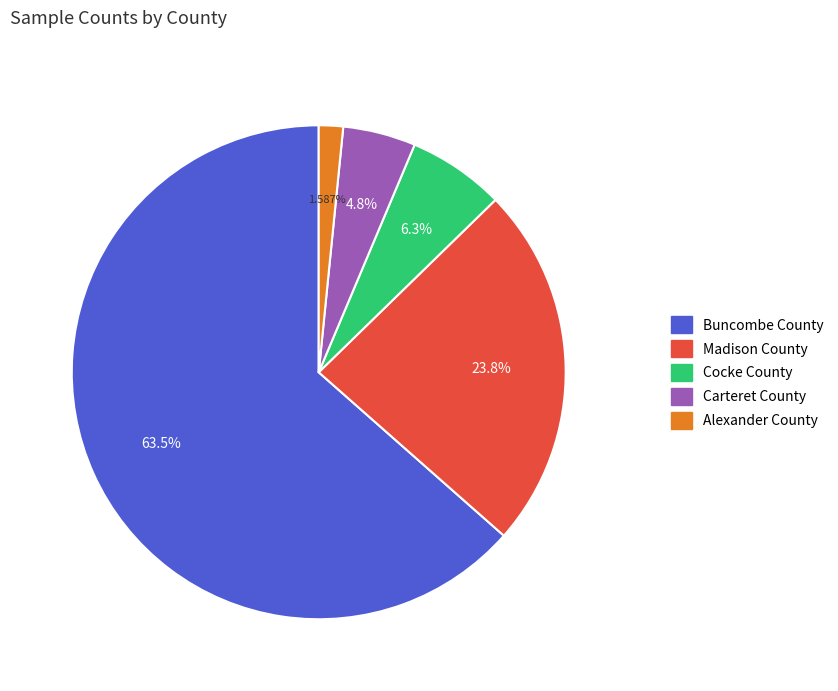

Which category accounts for the majority?

Buncombe County